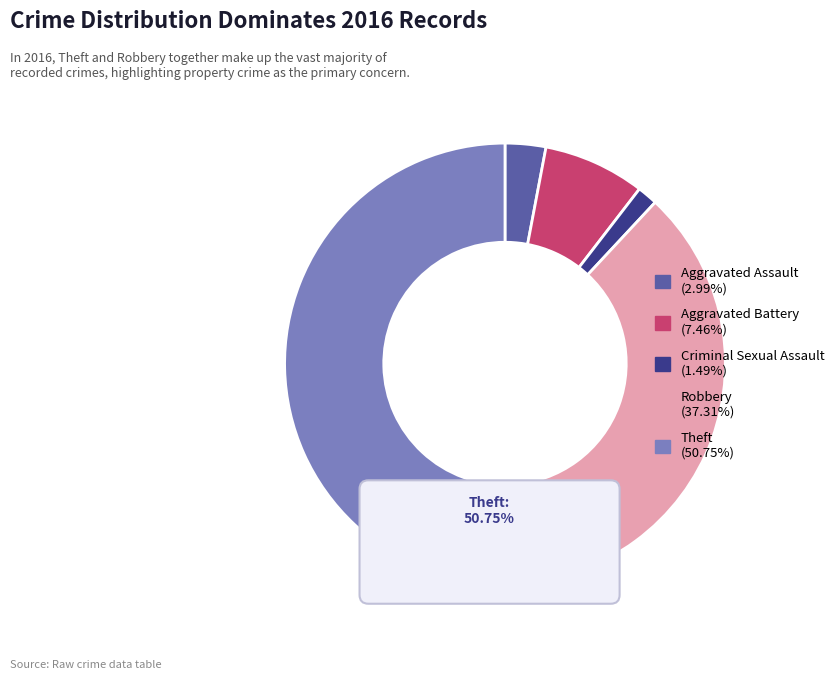

Which slice is the largest?

Theft